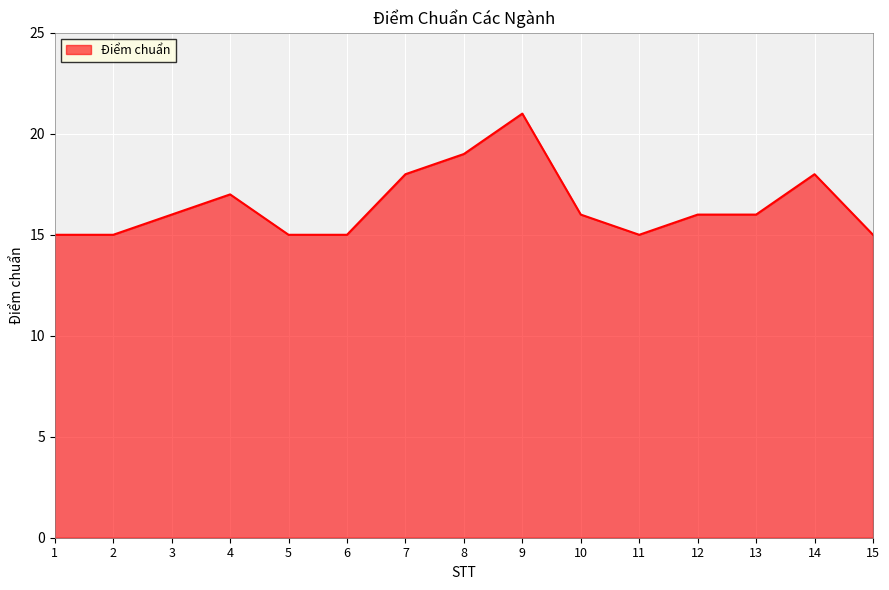

What is the smallest value displayed?

15